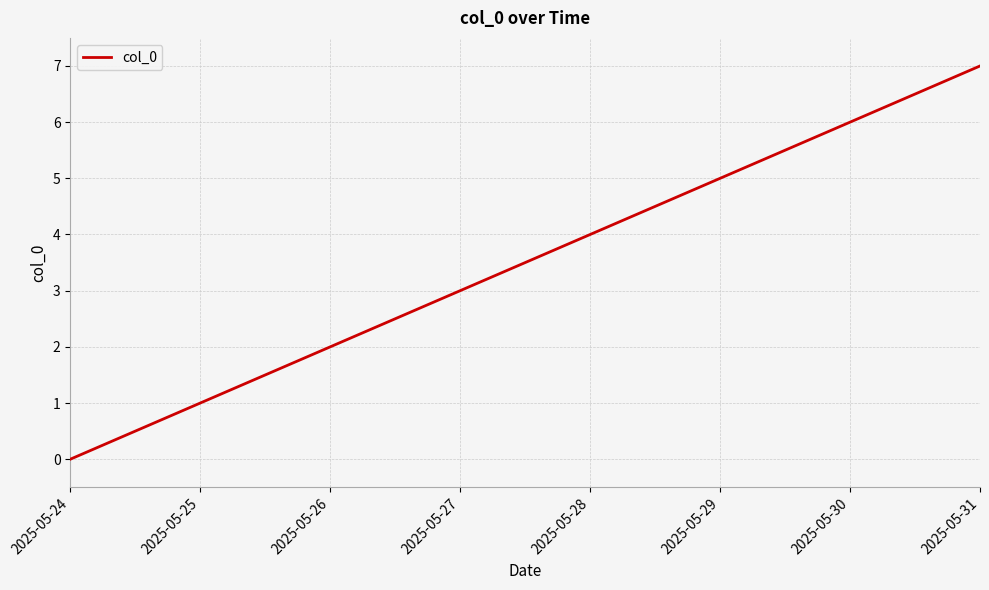

Does the chart display data point markers on the line(s)?

No